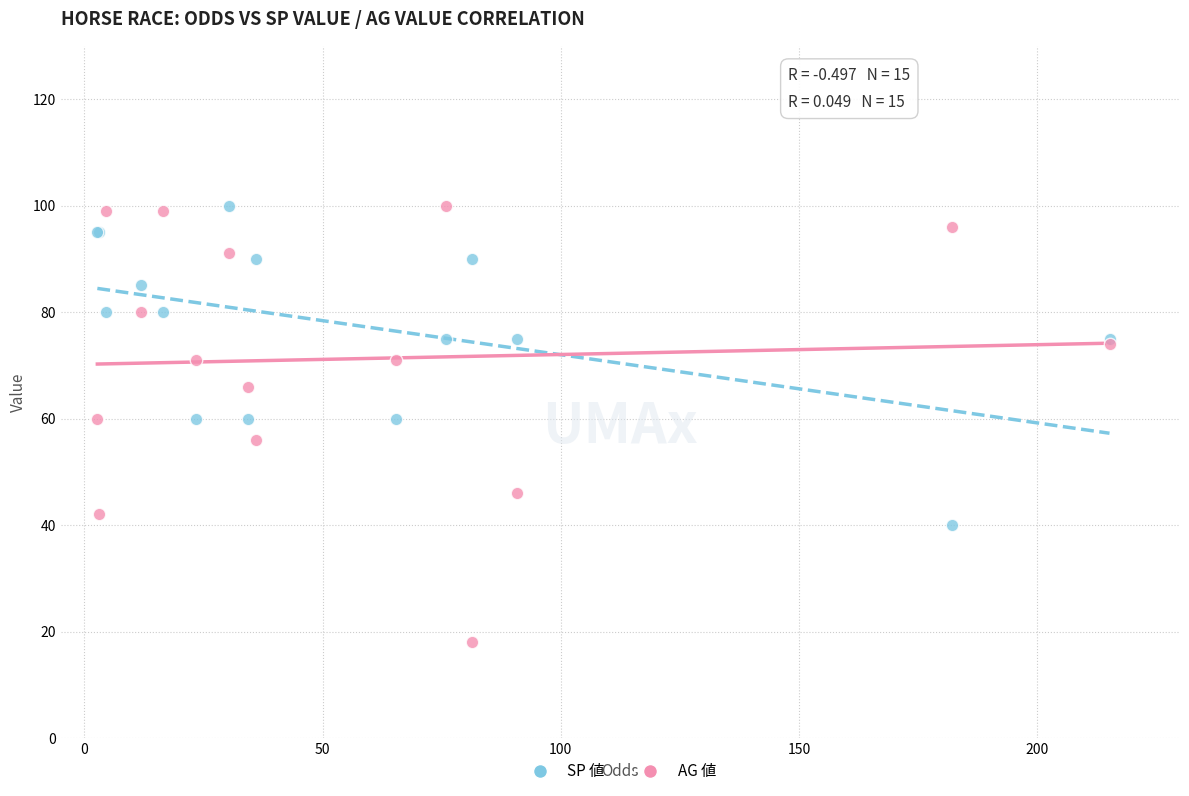

What are all the series names shown in the legend?

SP 値, AG 値